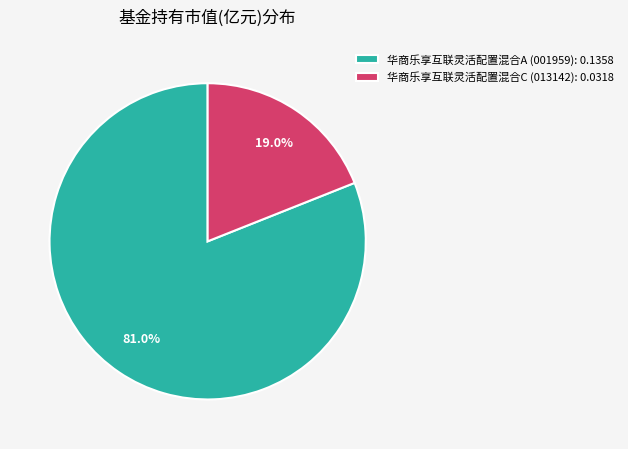

Is 华商乐享互联灵活配置混合A the majority of the pie?

Yes